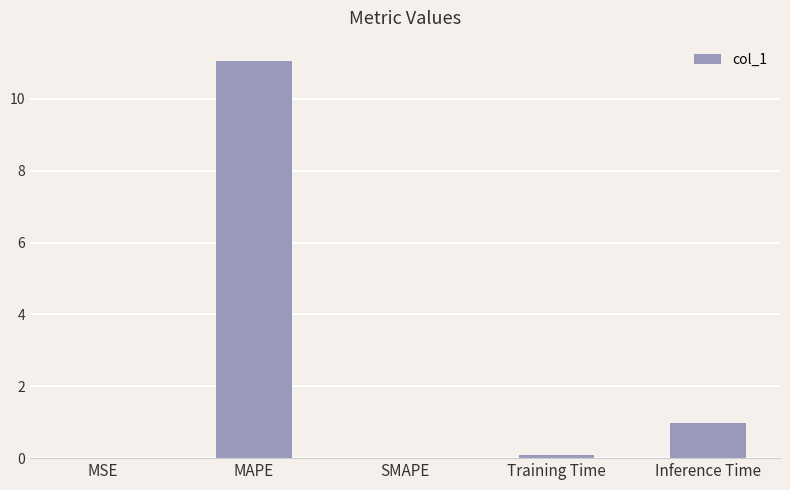

What is the sum of all values?

12.1